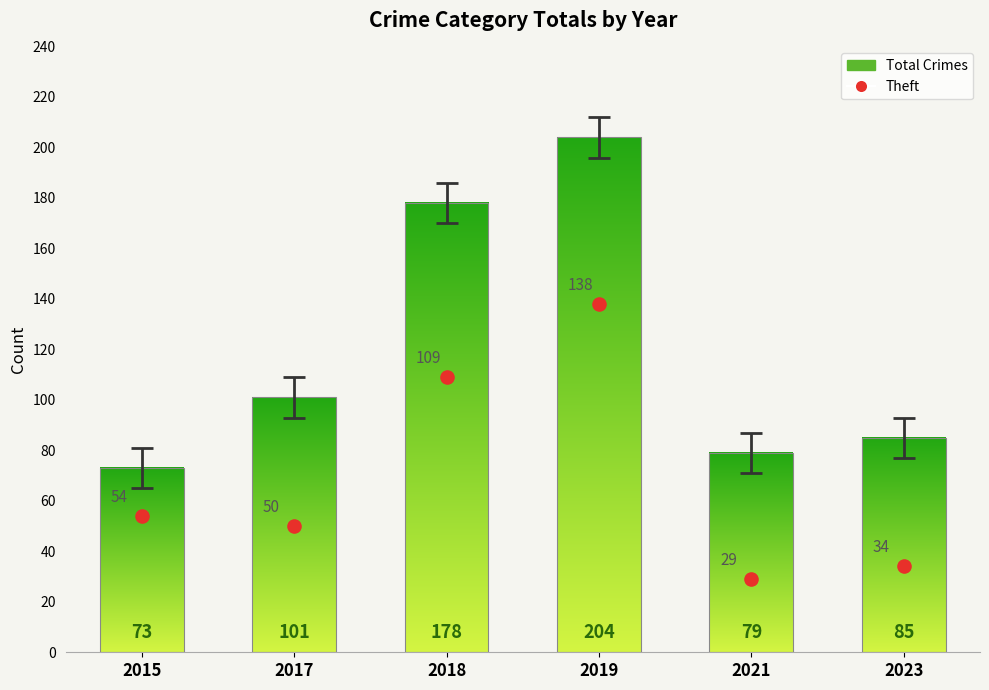

What Y value in the scatter plot is closest to 83?

109